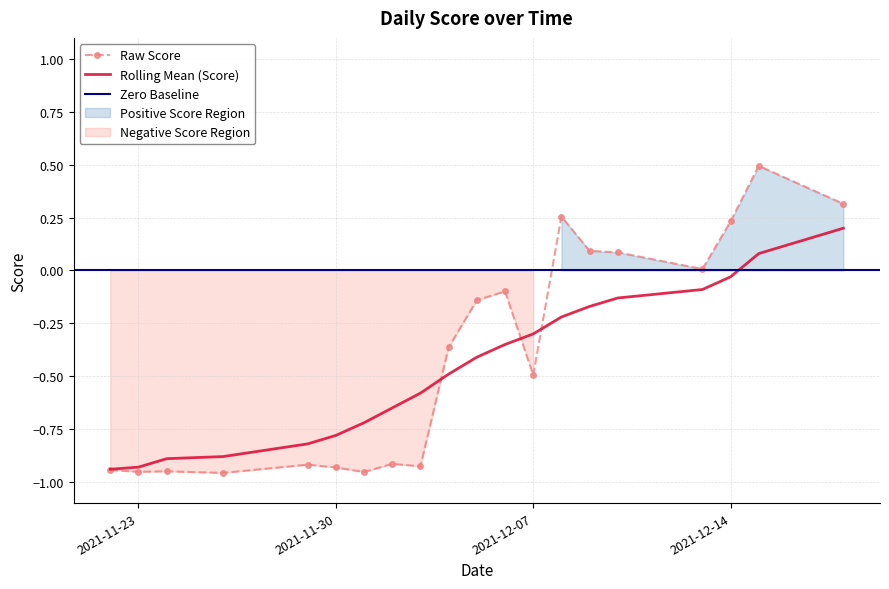

Rank the categories by value from highest to lowest.

2021-12-15, 2021-12-18, 2021-12-08, 2021-12-14, 2021-12-09, 2021-12-10, 2021-12-13, 2021-12-06, 2021-12-05, 2021-12-04, 2021-12-07, 2021-12-02, 2021-11-29, 2021-12-03, 2021-11-30, 2021-11-22, 2021-11-24, 2021-11-23, 2021-12-01, 2021-11-26